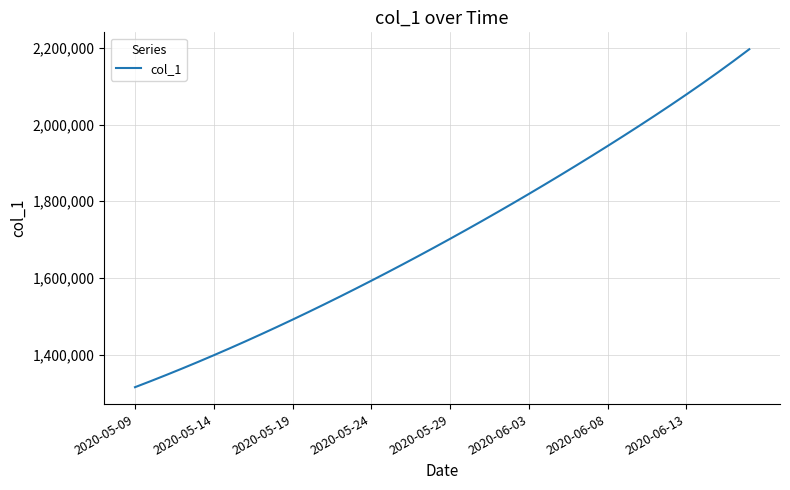

What is the minimum value shown in the chart?

1315099.0